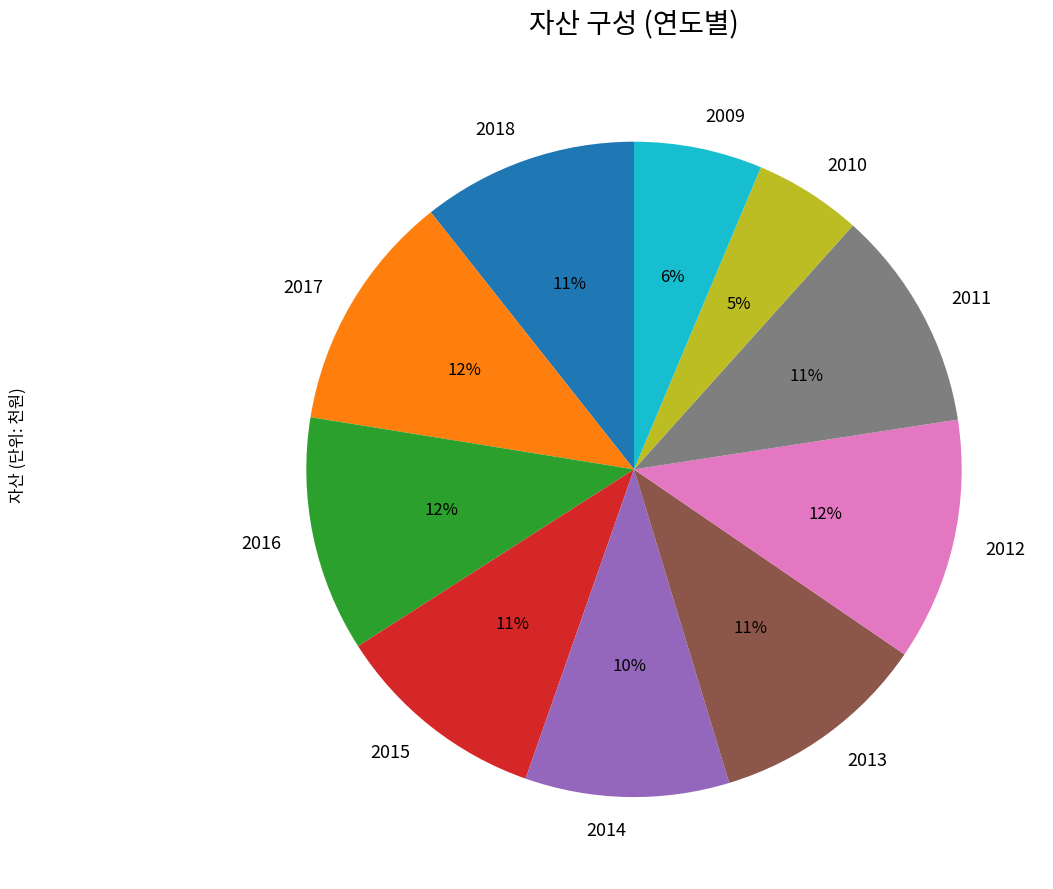

The 2016 slice represents 21% of the pie. True or false?

False